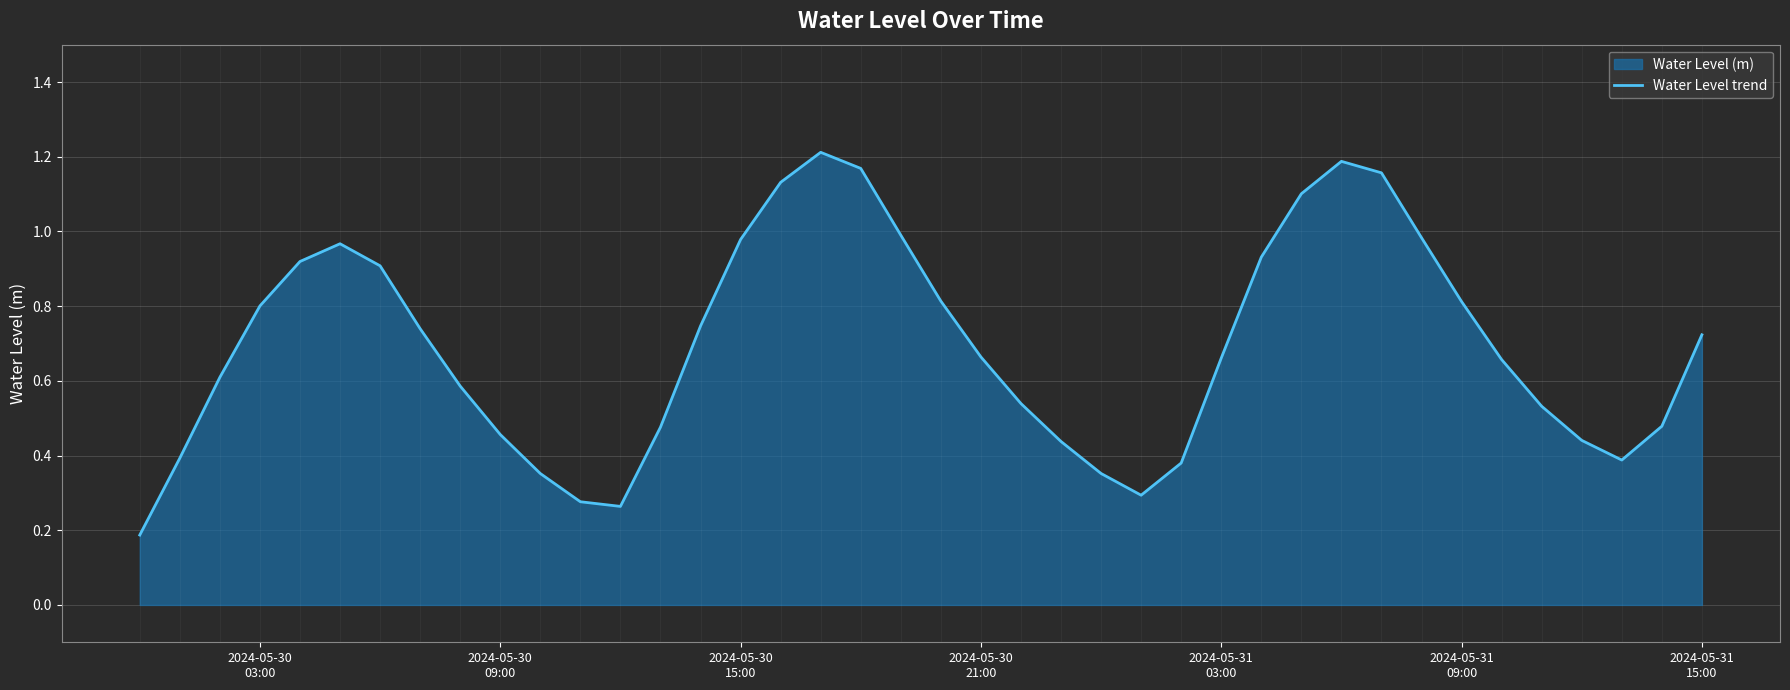

Reading left to right, what are all the values shown in this chart?

0.2	0.4	0.6	0.8	0.9	1.0	0.9	0.7	0.6	0.5	0.4	0.3	0.3	0.5	0.7	1.0	1.1	1.2	1.2	1.0	0.8	0.7	0.5	0.4	0.4	0.3	0.4	0.7	0.9	1.1	1.2	1.2	1.0	0.8	0.7	0.5	0.4	0.4	0.5	0.7